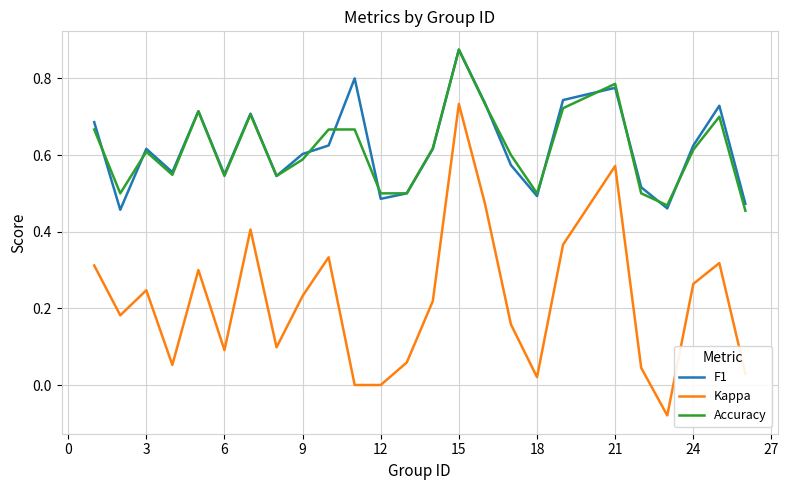

Which series has the widest spread of values?

Kappa